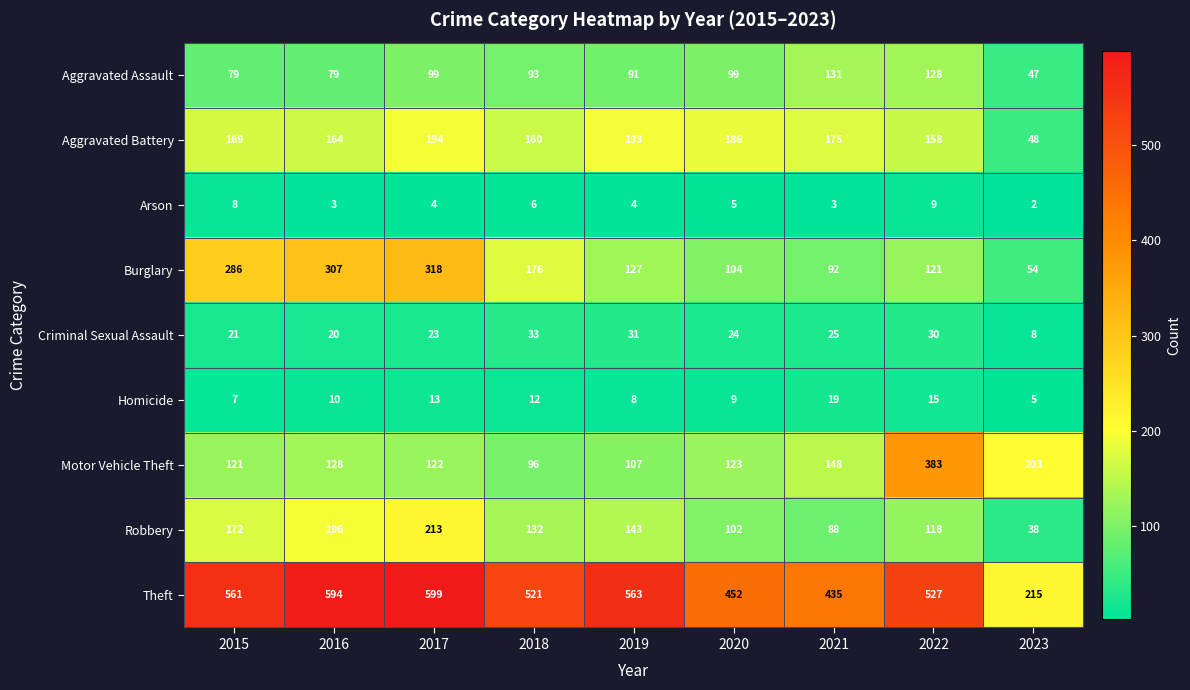

Which series has the largest total across all categories?

Theft